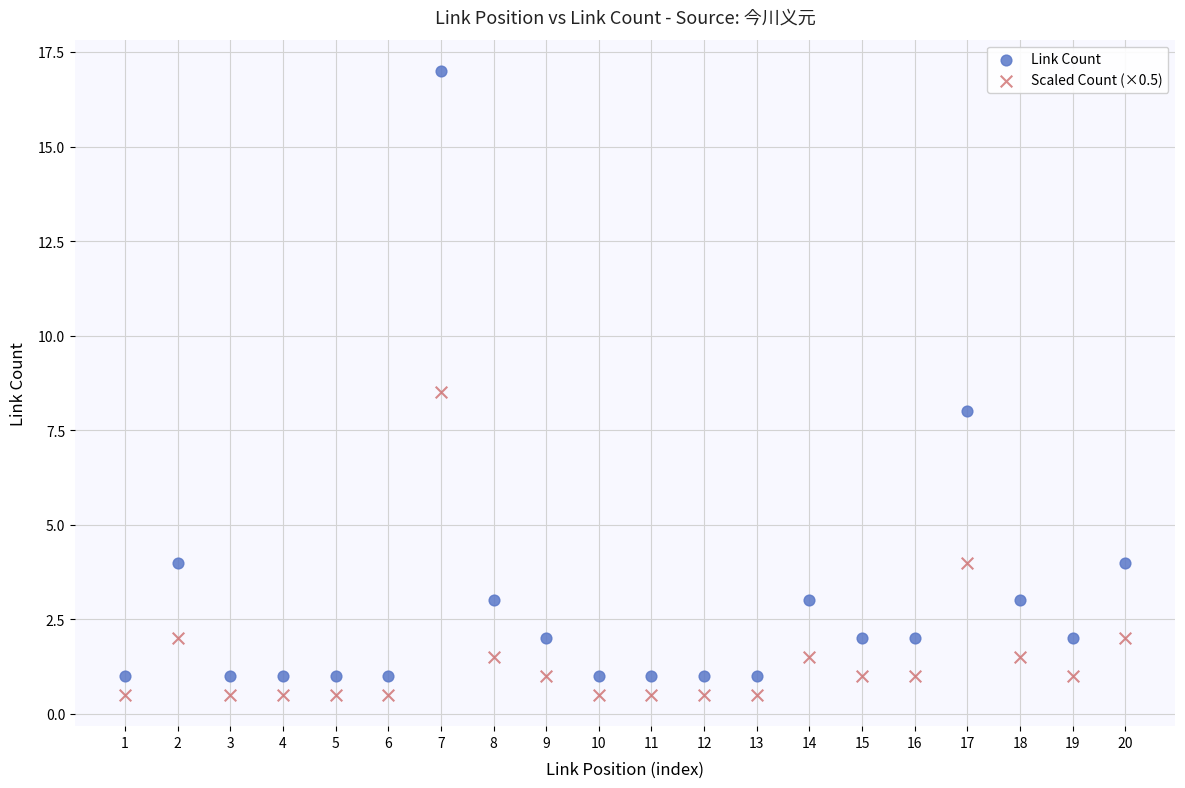

What is the X range (max minus min) for the scatter plot?

19.0